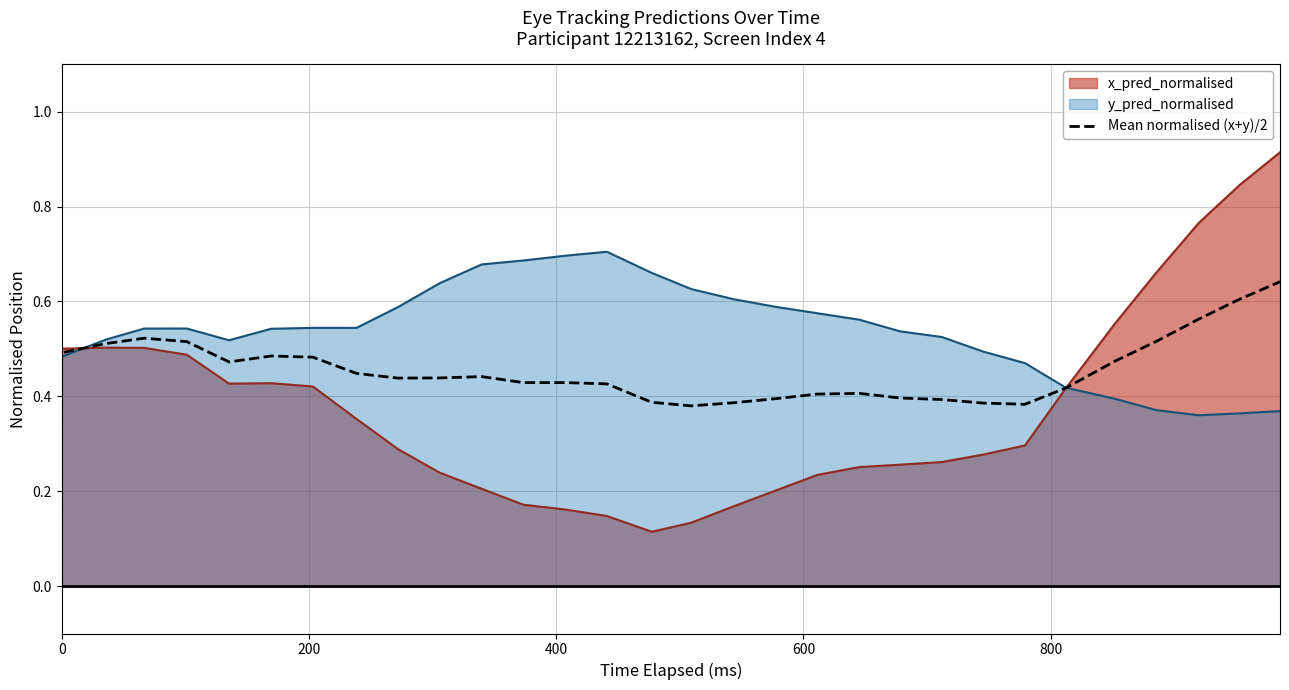

How many values are between 0 and 1?

35